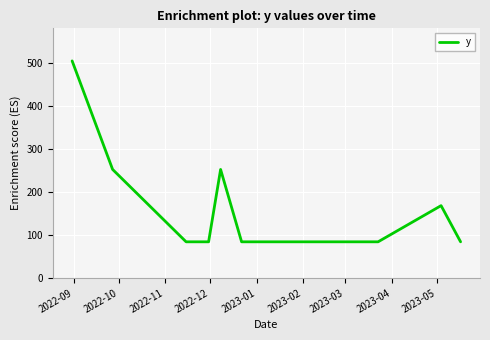

How many categories are shown in the chart?

14